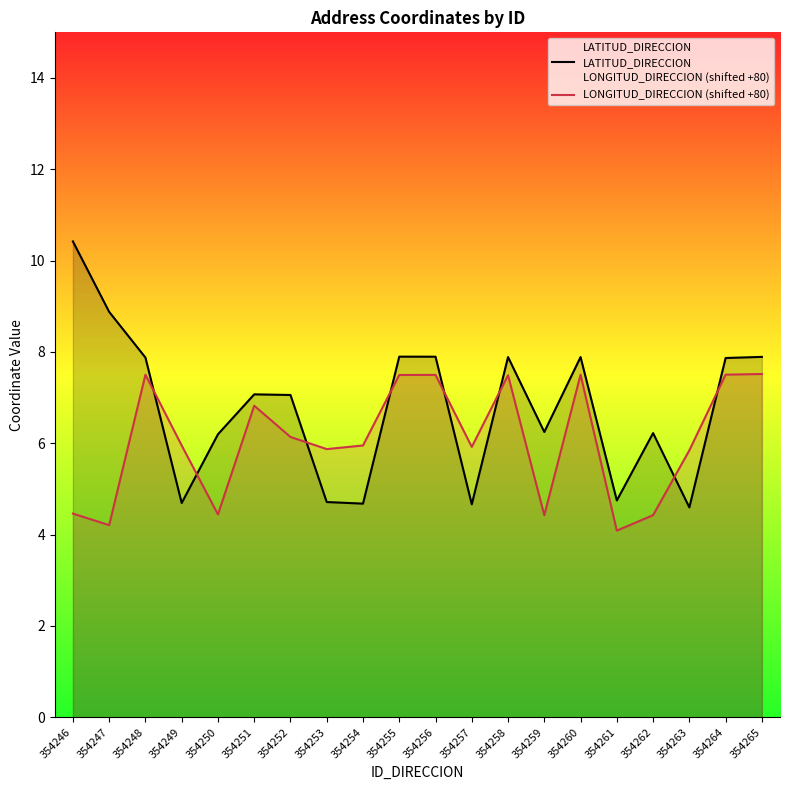

Is it true that LONGITUD_DIRECCION (shifted +80) equals 7.5 at 354258?

True